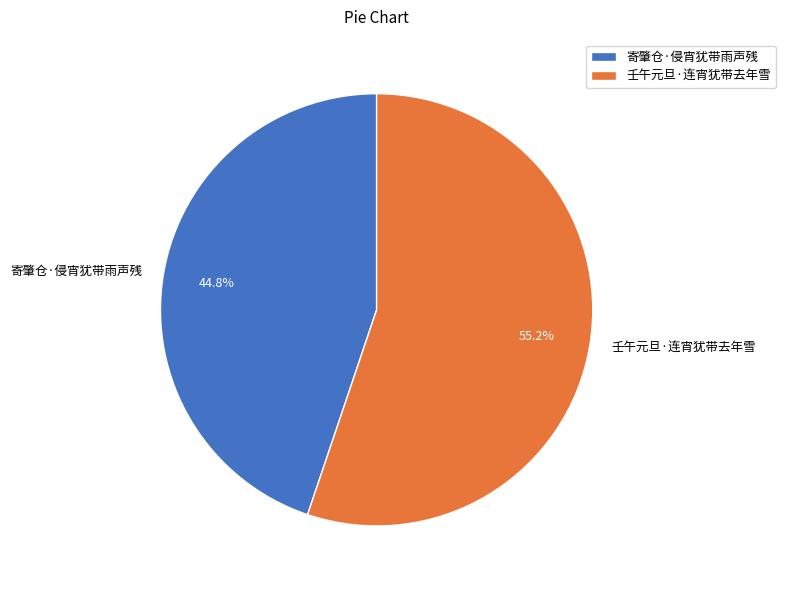

What is the largest slice in the pie chart?

壬午元旦·连宵犹带去年雪